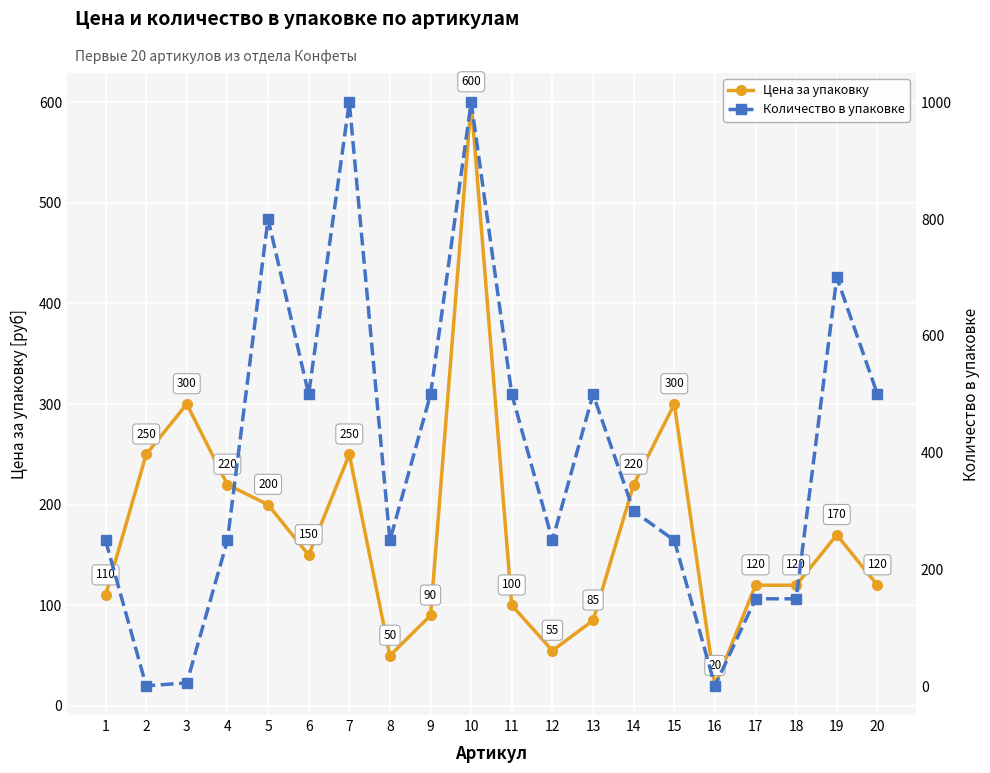

Does the chart display data point markers on the line(s)?

Yes